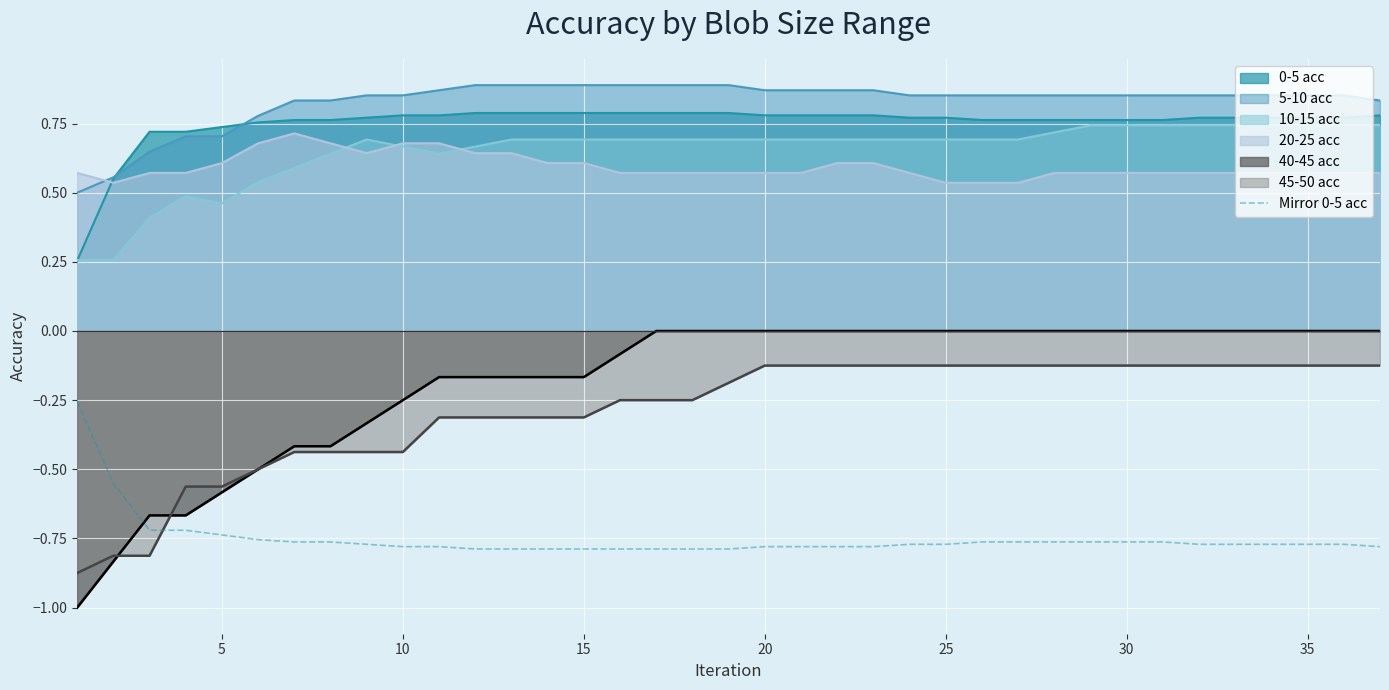

What is the smallest value displayed?

-1.0